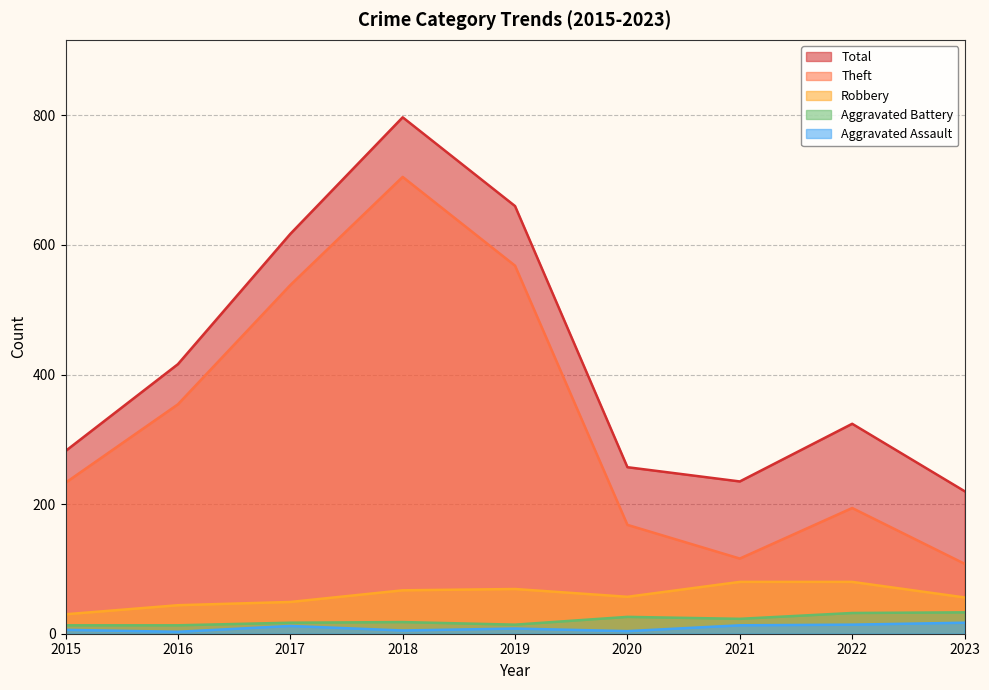

Count the number of data series in this chart.

5